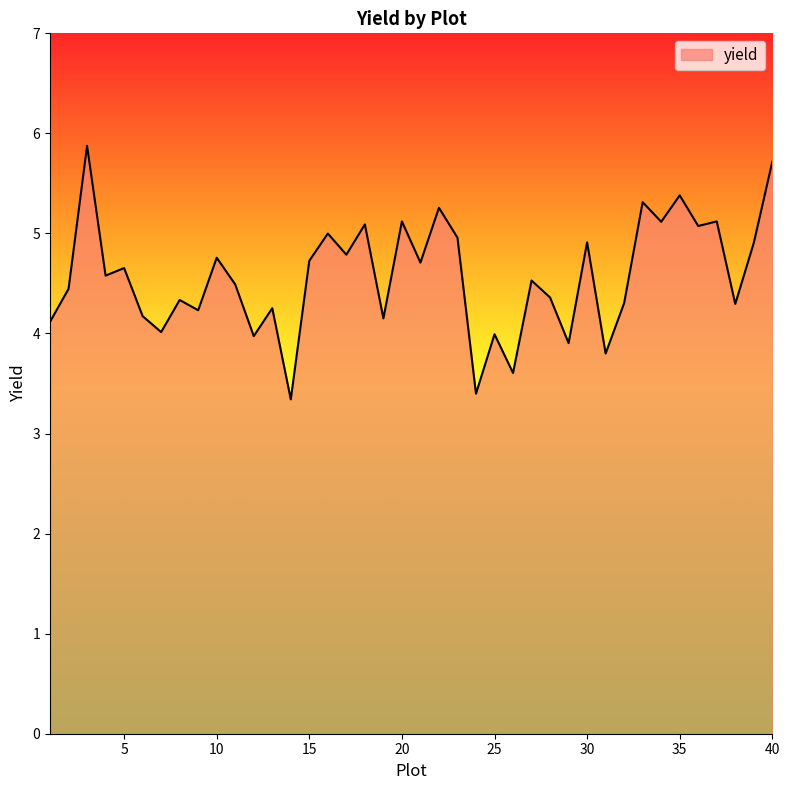

True or false: the data has more than 2 interior local peaks.

True